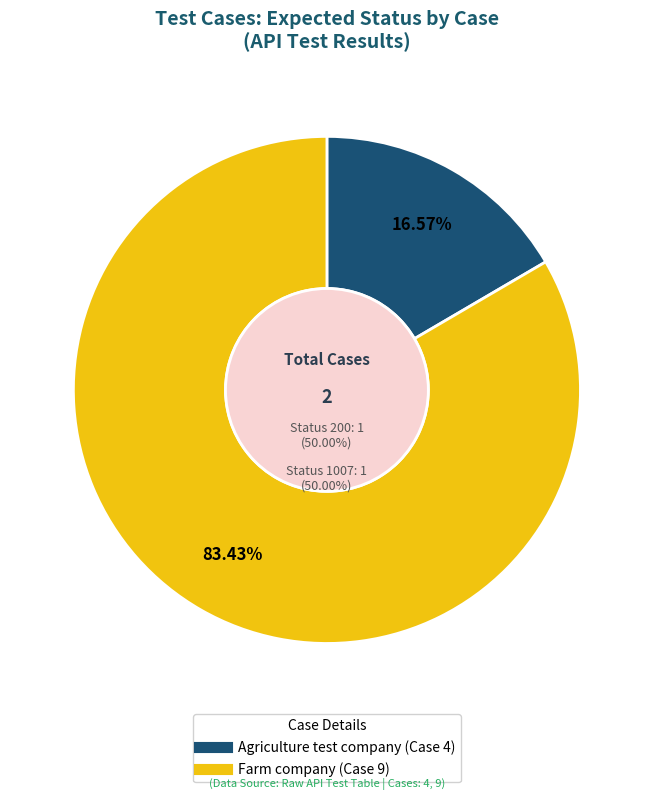

To the nearest percent, what percentage of the pie is 9?

83%